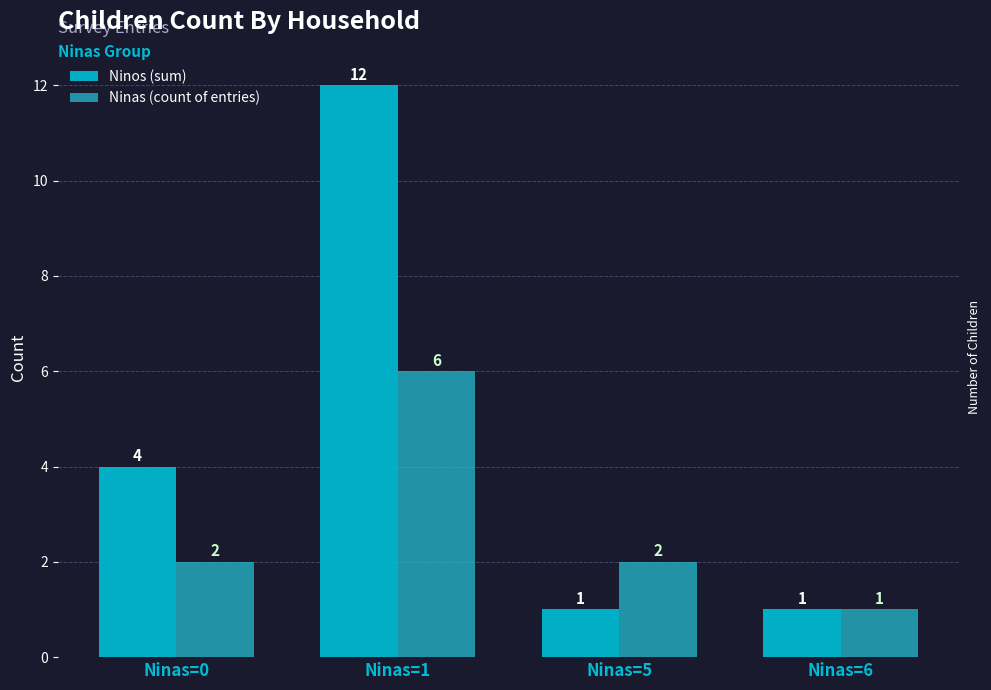

Count the Ninas (count of entries) values in the range 2 to 6.

3